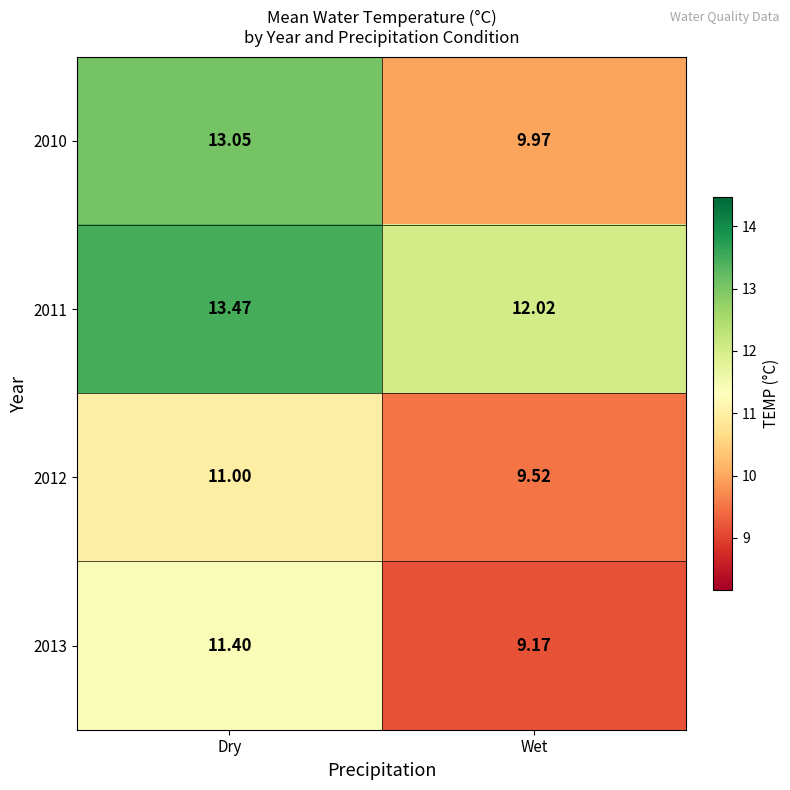

Where is 2010 nearest to the value 11?

Wet